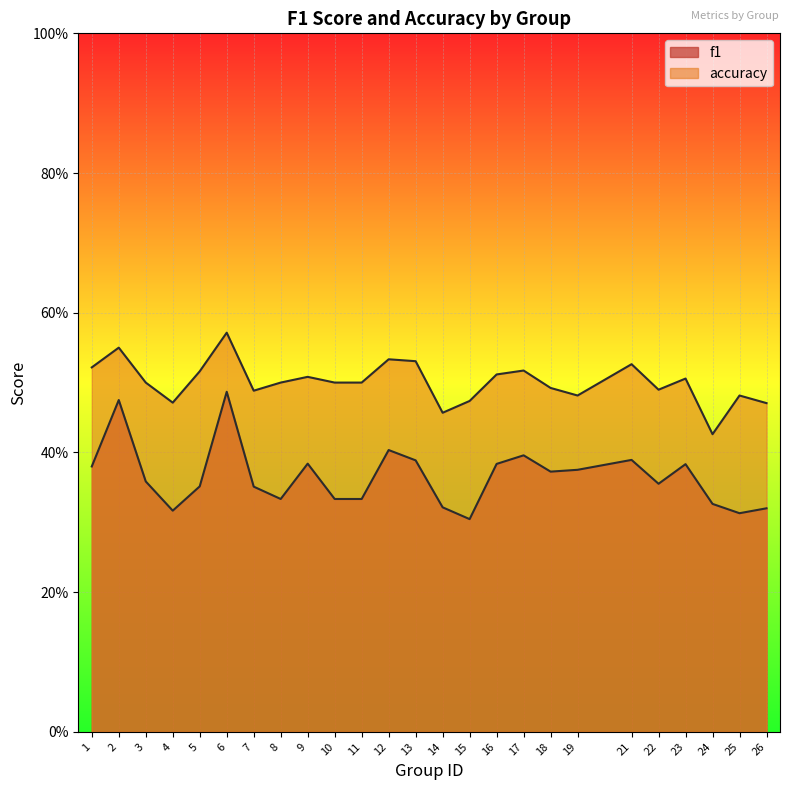

Where is f1 nearest to the value 0?

15